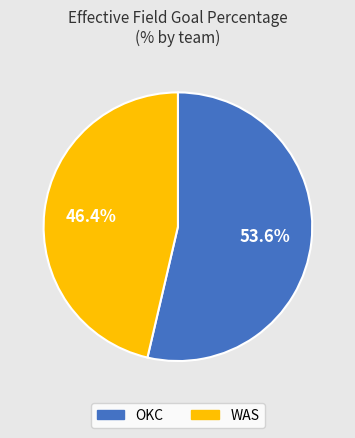

Which has a higher value, OKC or WAS?

OKC